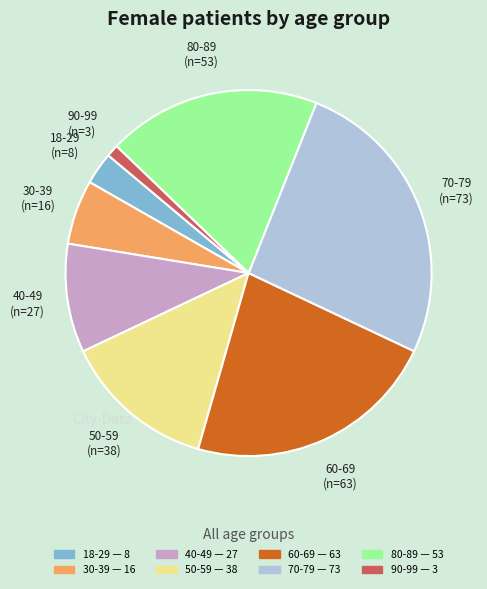

Do 60-69 and 18-29 together represent more than half of the pie?

No